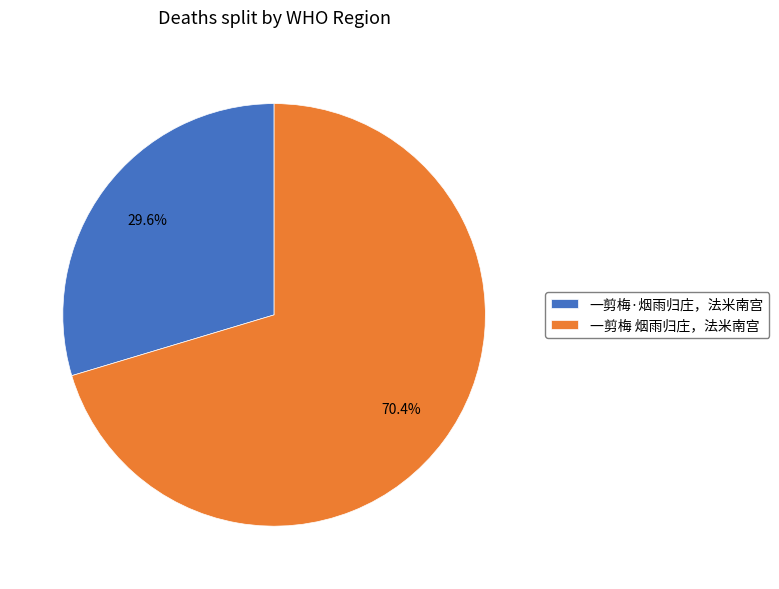

To the nearest percent, what percentage of the pie is 一剪梅·烟雨归庄，法米南宫?

30%